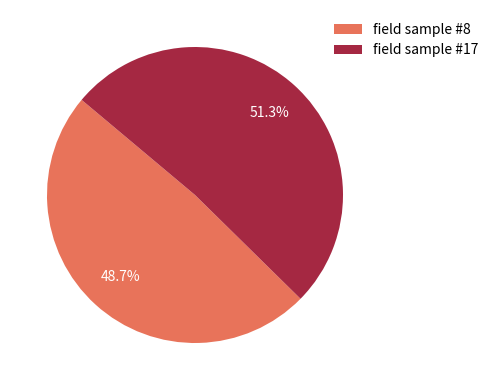

What percentage is the field sample #8 slice, to the nearest percent?

49%